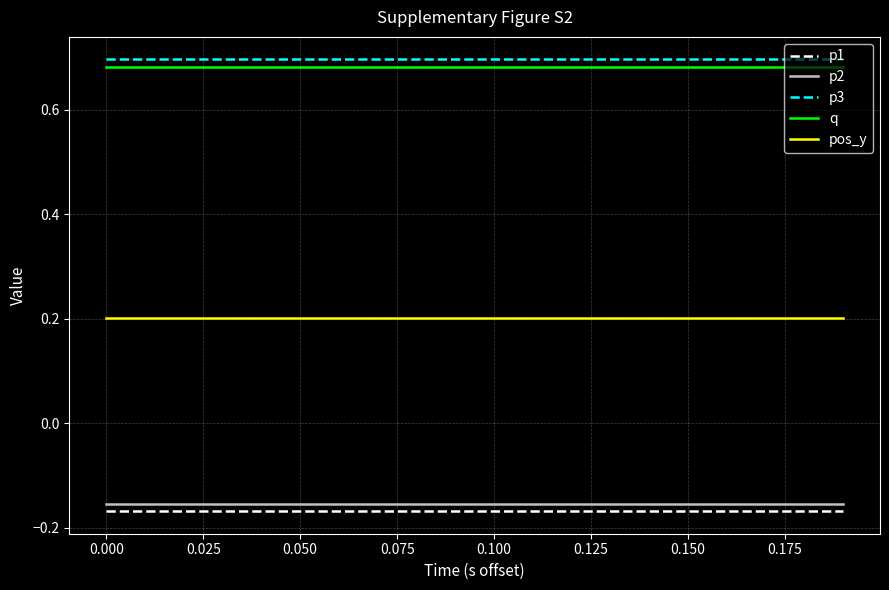

True or false: pos_y and p2 cross at least once.

False